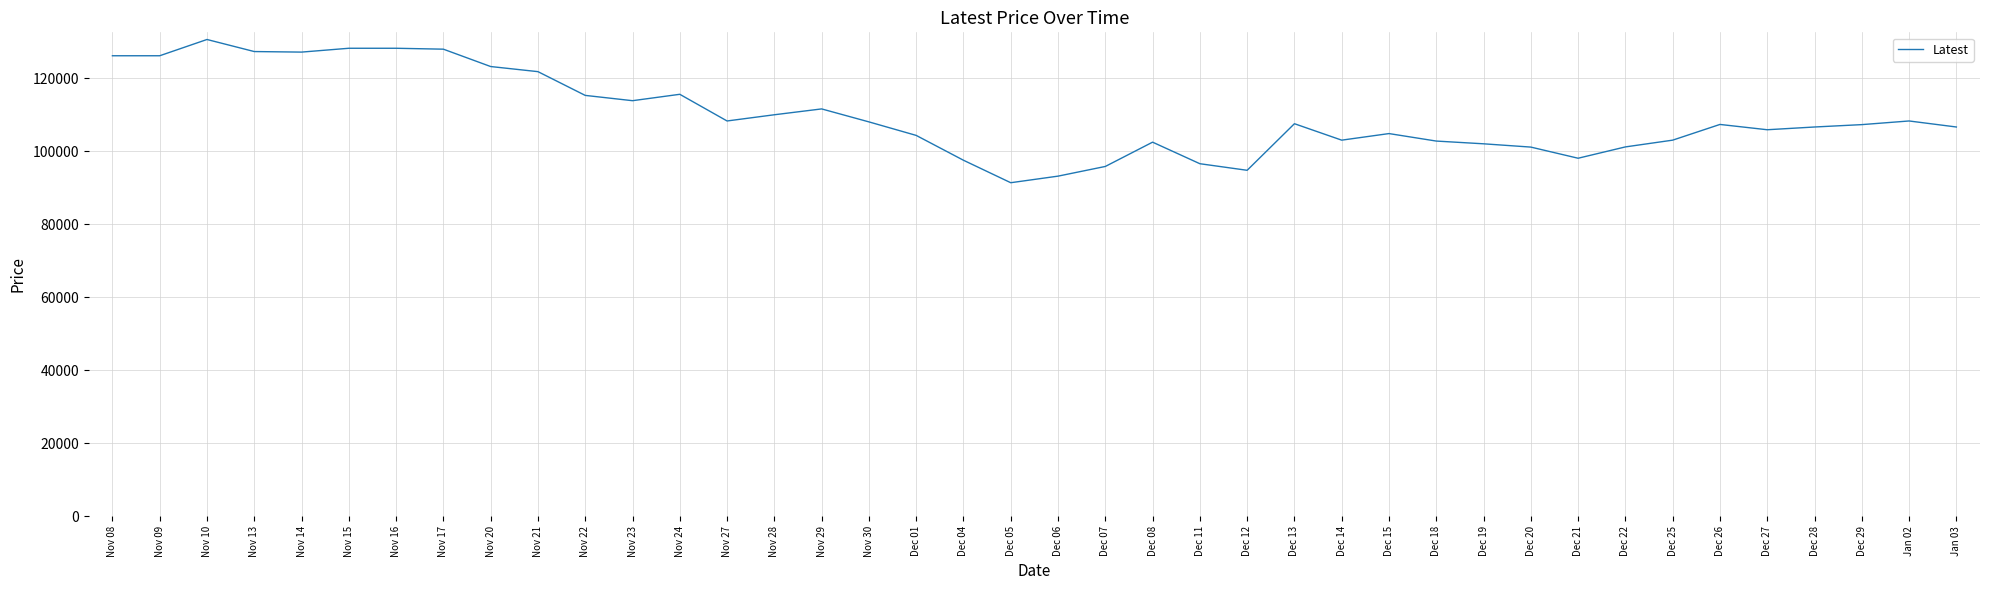

What is the maximum value shown in the chart?

130550